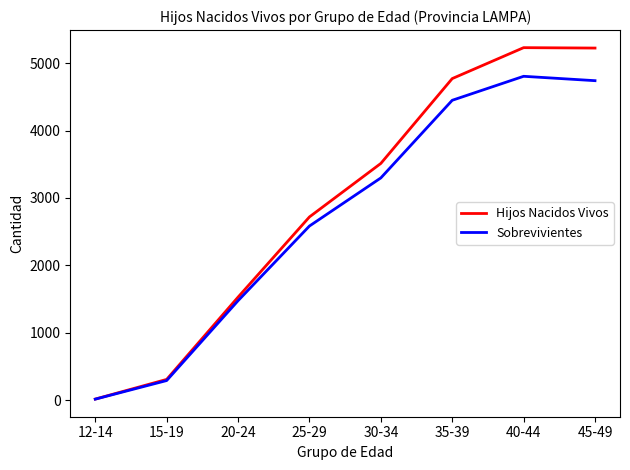

What are all the series names shown in the legend?

Hijos Nacidos Vivos, Sobrevivientes